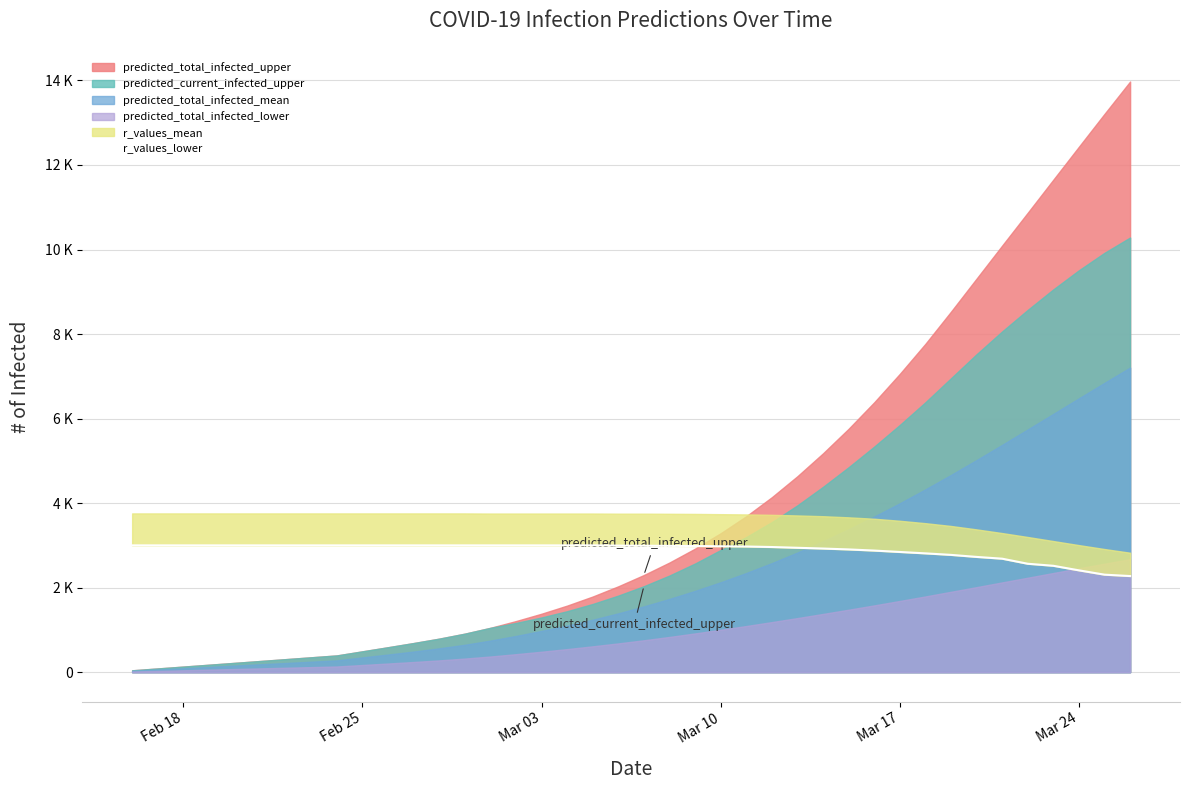

Is it true that the value at Mar 03 is 4291?

False